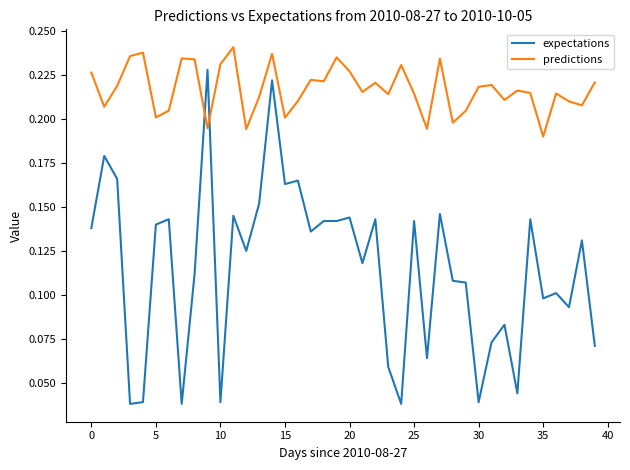

Which series has the largest total across all categories?

predictions